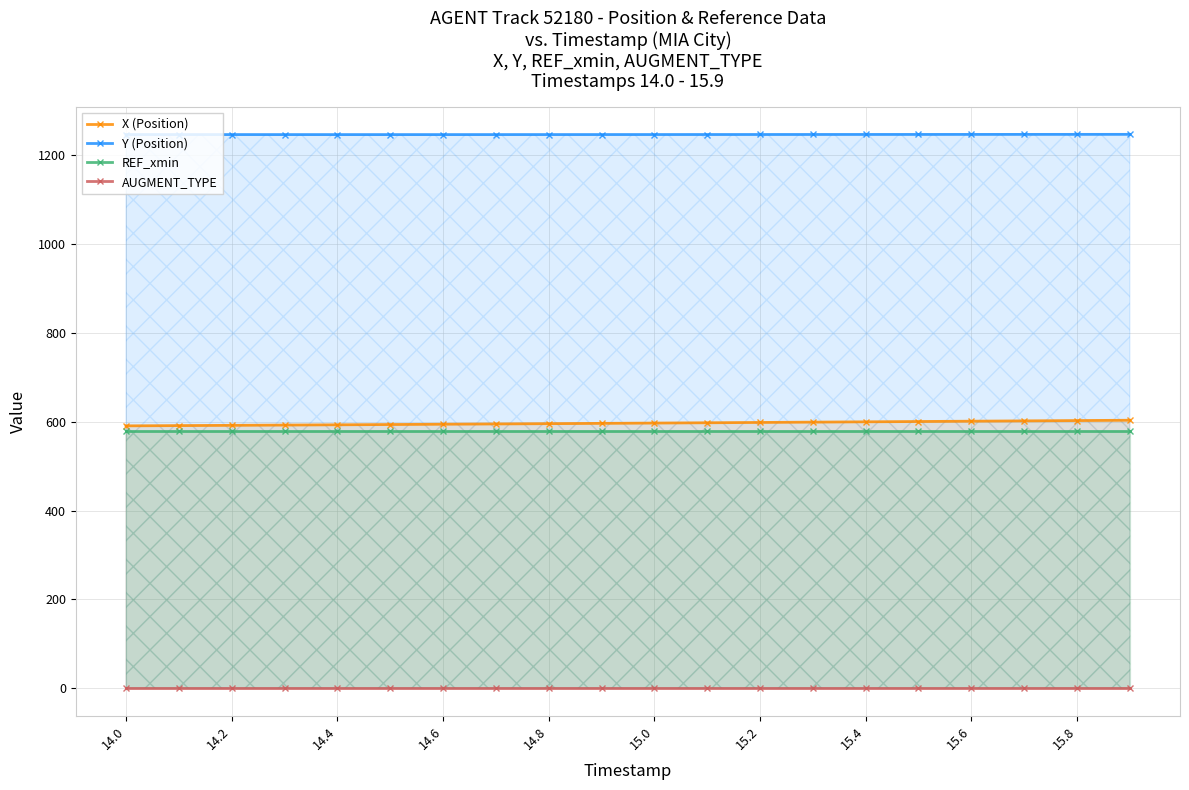

Is it true that REF_xmin equals 578.5 at 14.6?

True